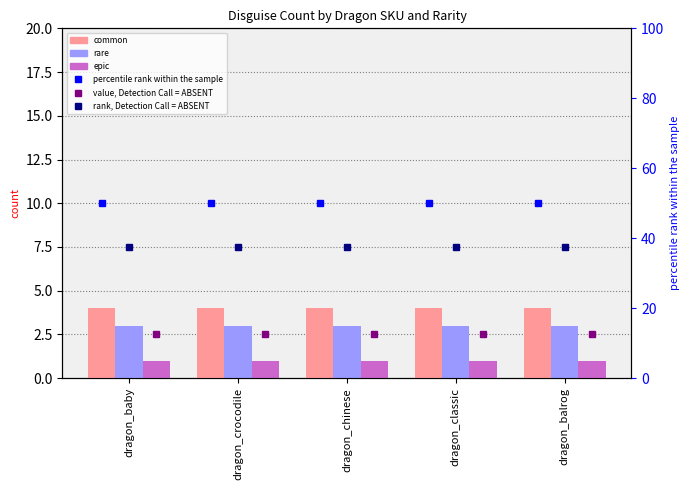

What is the value of the epic bar at the 4th from the left?

1.0